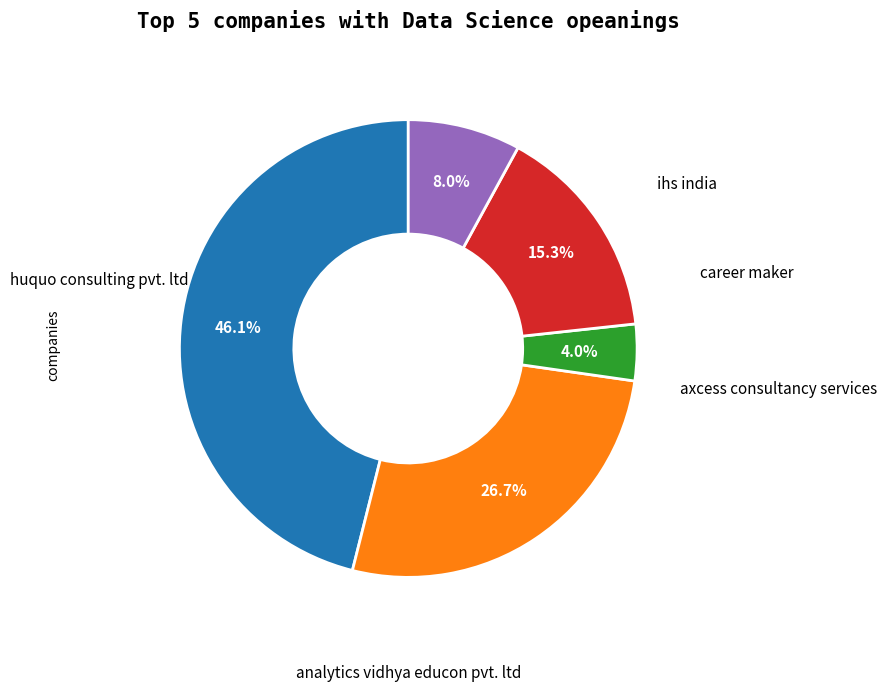

Is there any slice that represents more than half of the pie?

No